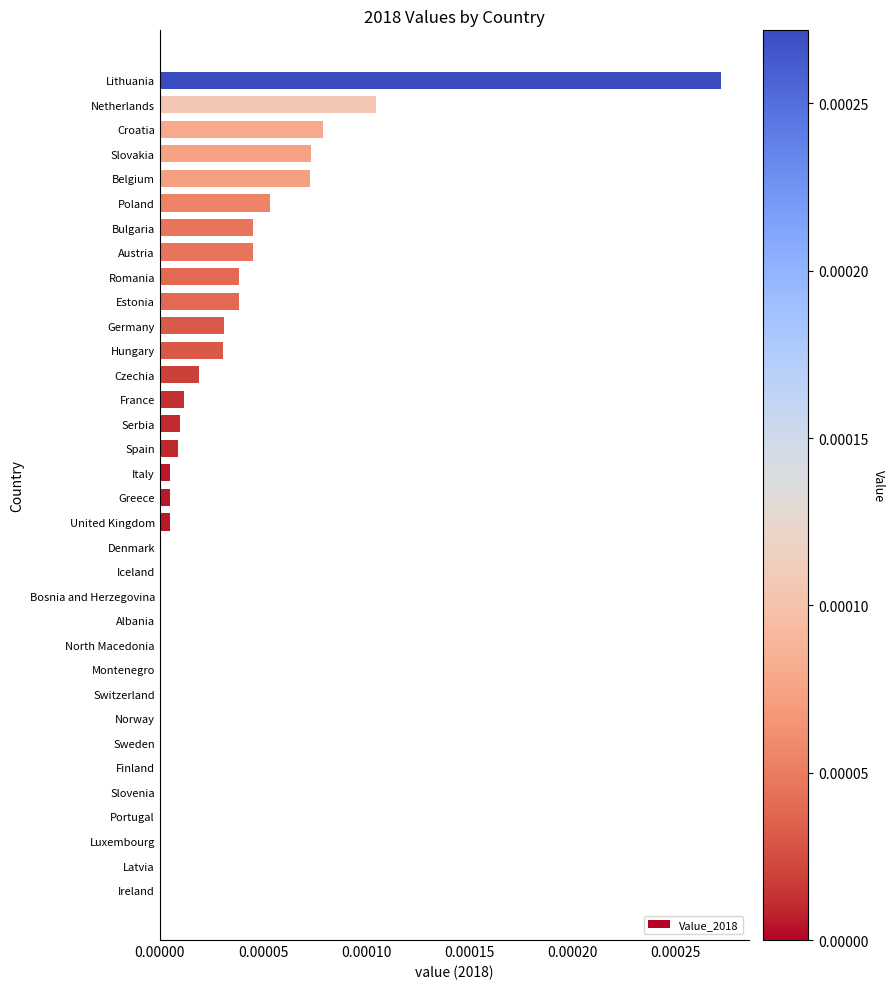

Is it true that the value at Finland is 0.0?

True